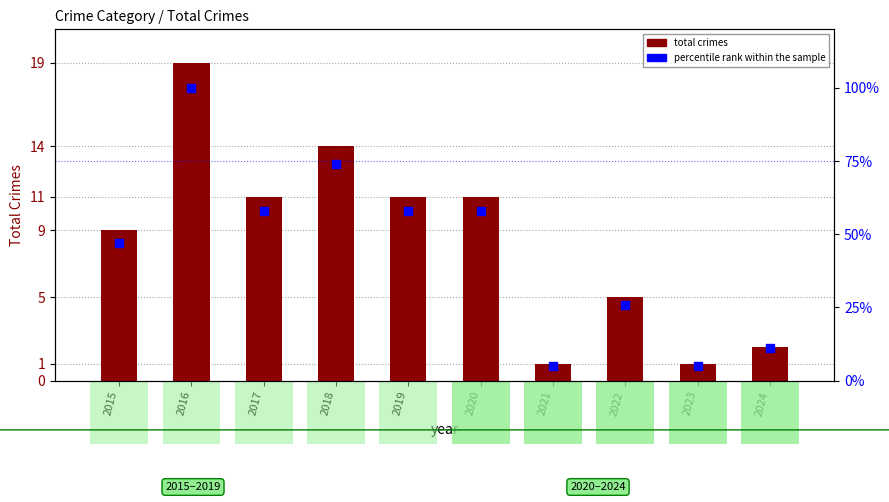

Which series has the largest total across all categories?

percentile rank within the sample